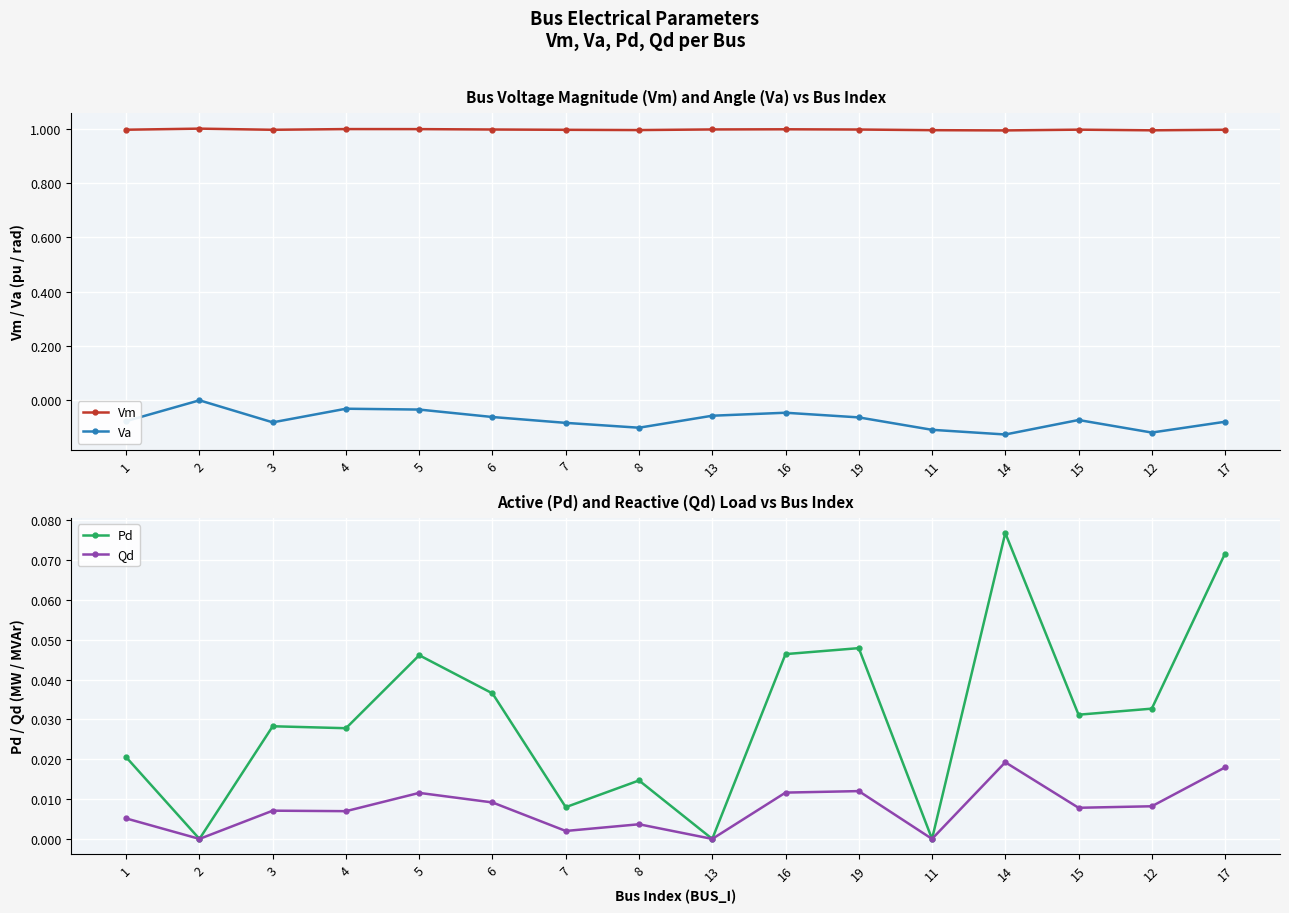

Between 3 and 19, which series saw the biggest shift?

Pd